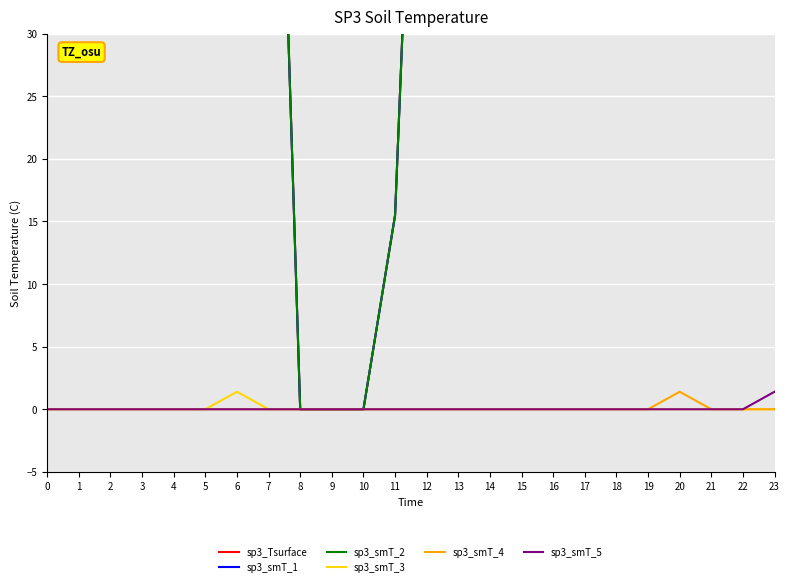

What is the maximum value for sp3_smT_1?

400.0